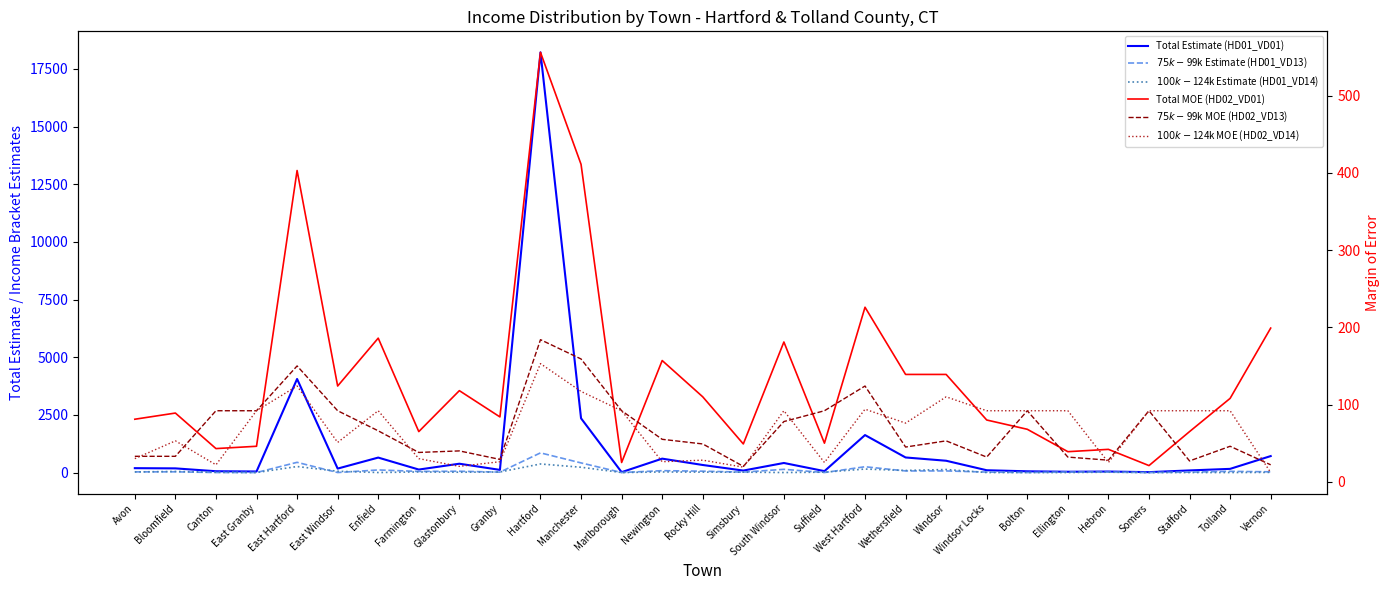

How many interior local valleys does the Total MOE (HD02_VD01) series have?

9